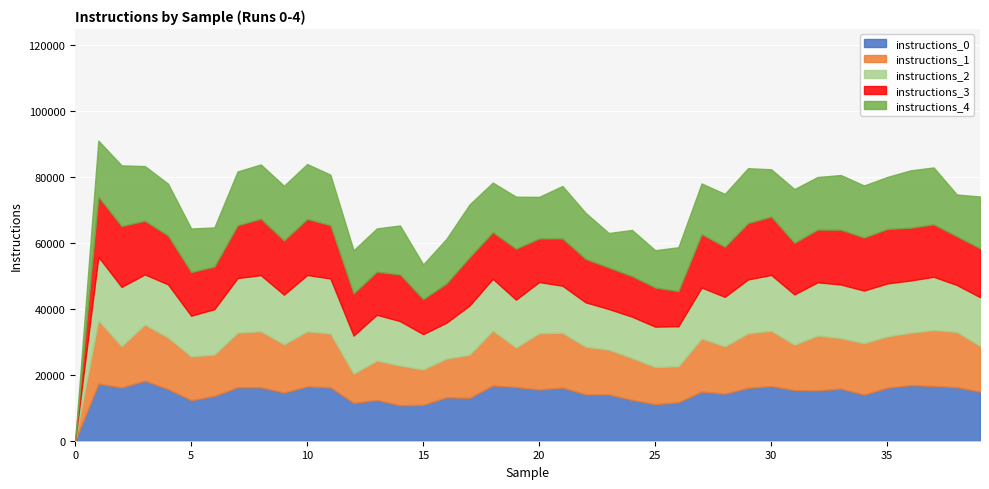

How many times do instructions_2 and instructions_4 cross each other?

29